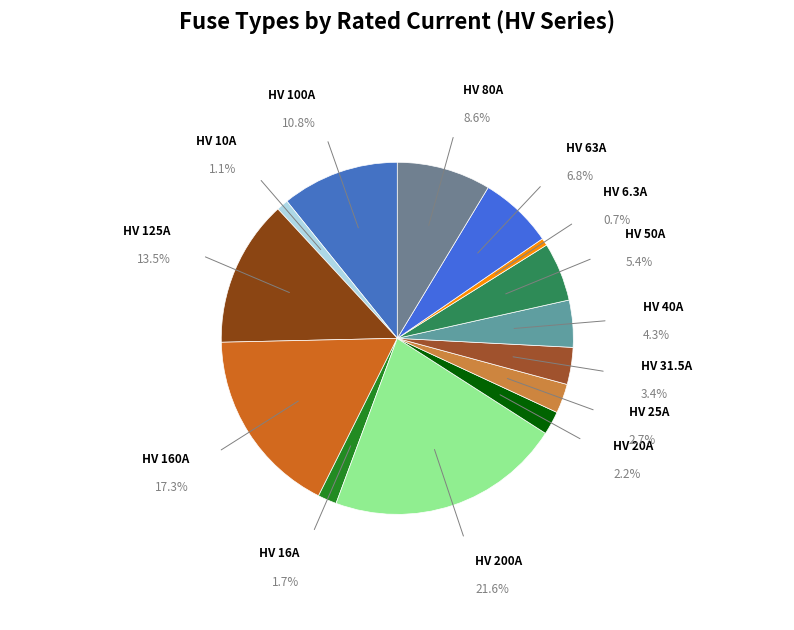

What percentage is the HV 40A slice, to the nearest percent?

4%